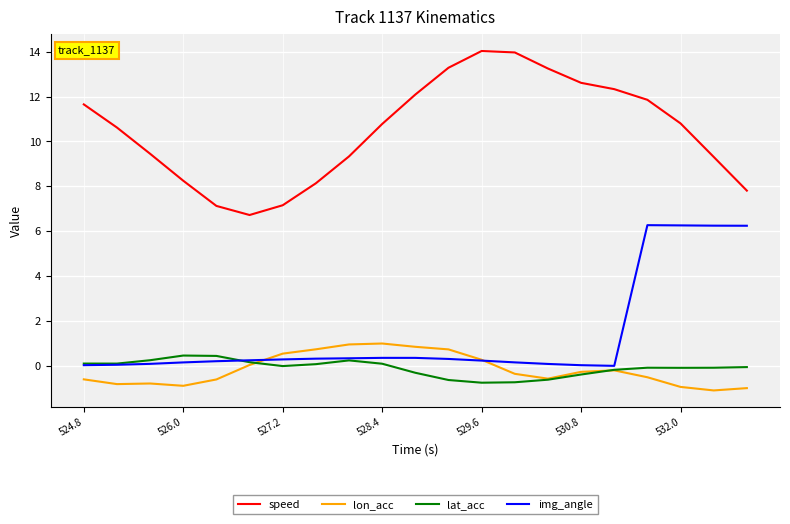

Which series has the widest spread of values?

speed